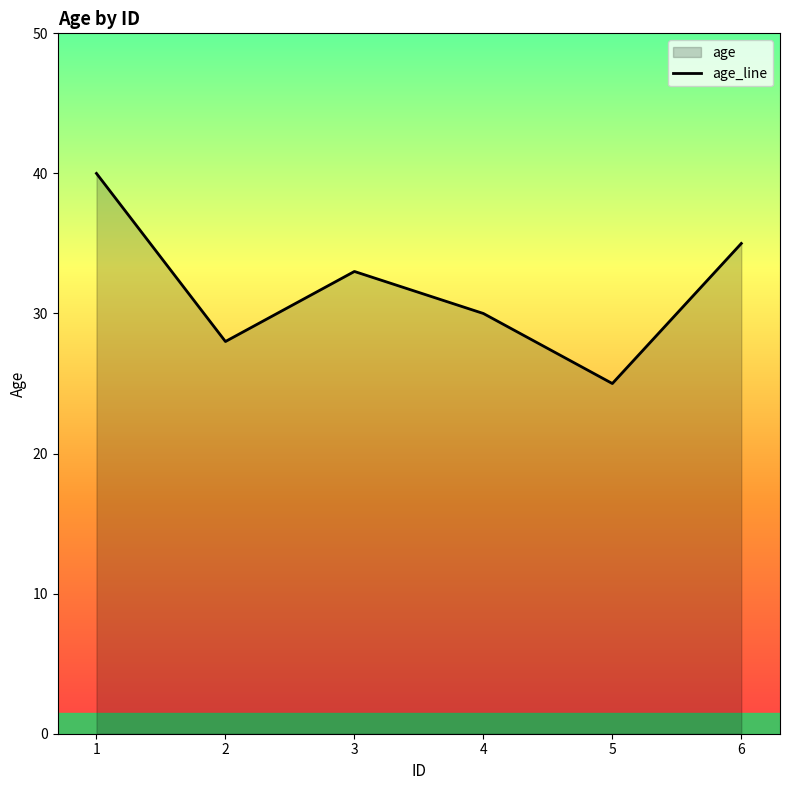

Count the number of categories in the chart.

6